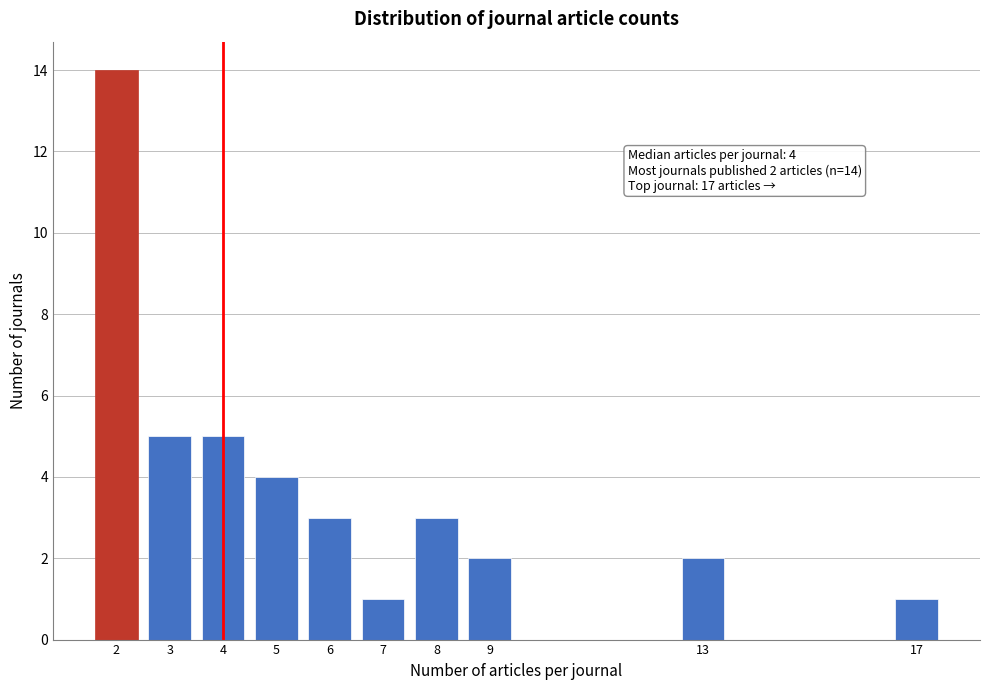

Reading left to right, what are all the values shown in this chart?

2=14	3=5	4=5	5=4	6=3	7=1	8=3	9=2	13=2	17=1